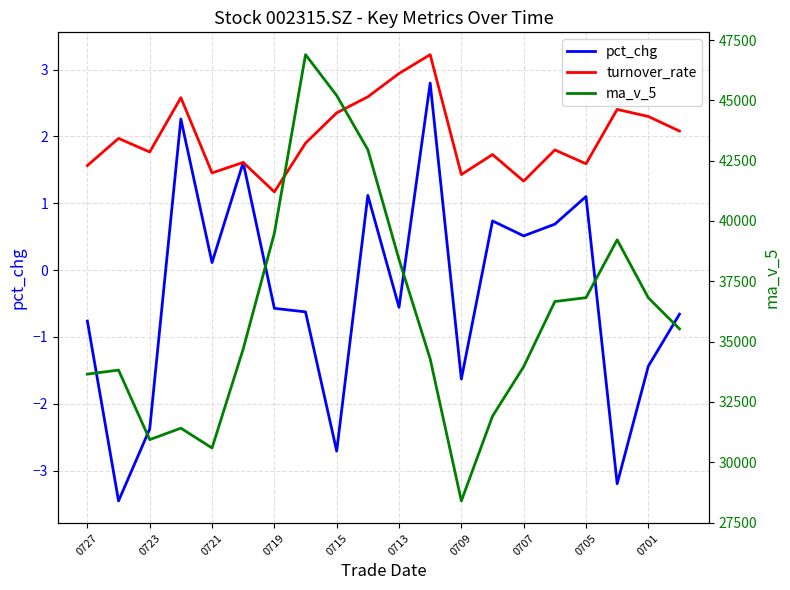

Reading right to left, extract all data points from this chart.

pct_chg: -0.7	-1.4	-3.2	1.1	0.7	0.5	0.7	-1.6	2.8	-0.6	1.1	-2.7	-0.6	-0.6	1.6	0.1	2.3	-2.4	-3.5	-0.8
turnover_rate: 2.1	2.3	2.4	1.6	1.8	1.3	1.7	1.4	3.2	2.9	2.6	2.4	1.9	1.2	1.6	1.5	2.6	1.8	2.0	1.6
ma_v_5: 35527.0	36816.6	39218.5	36821.2	36662.2	33963.6	31911.1	28398.3	34283.4	38405.7	42953.1	45199.4	46893.2	39493.1	34696.2	30592.2	31413.5	30937.4	33820.3	33653.7